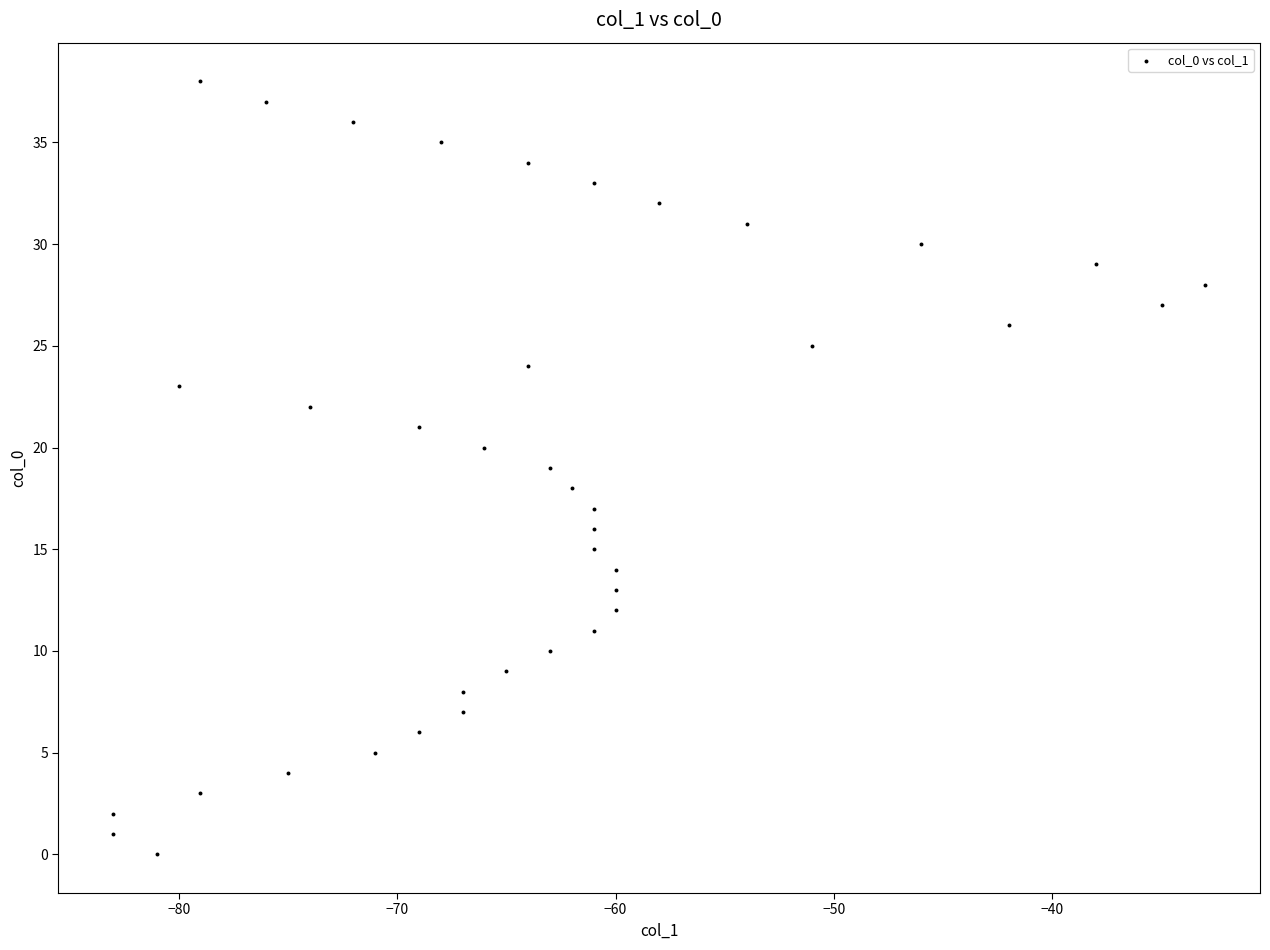

How many data points are displayed?

39